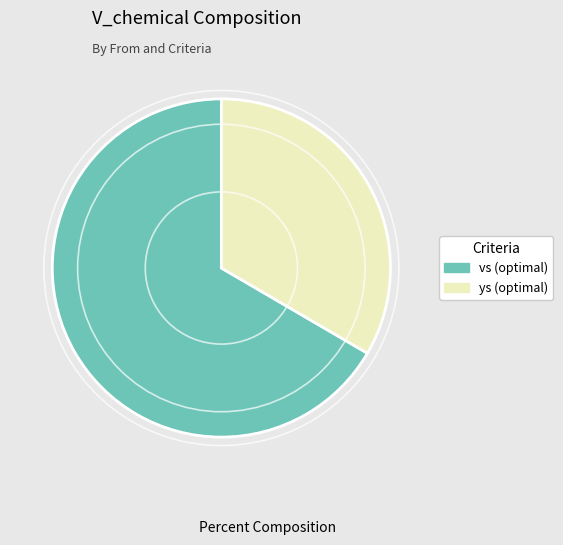

Which category has the smallest portion of the pie?

ys (optimal)